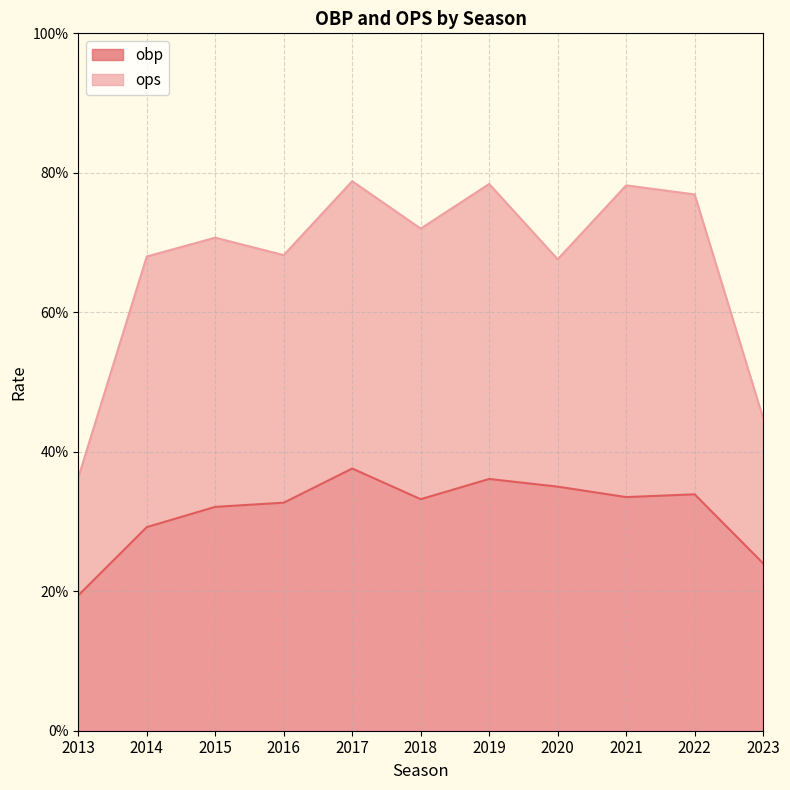

True or false: ops and obp cross at least once.

False